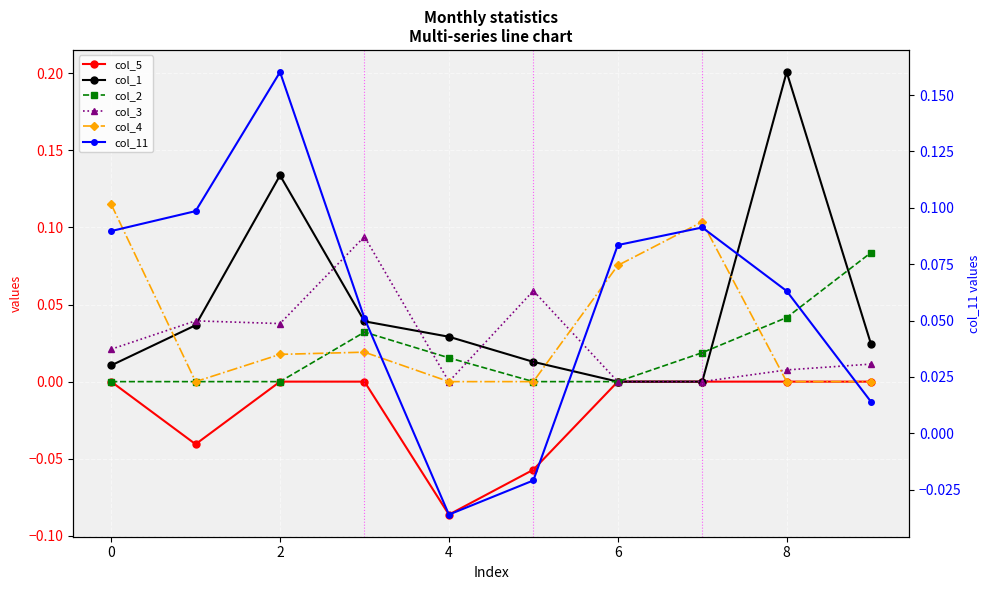

True or false: col_3 has more than 1 points higher than both neighbors.

True